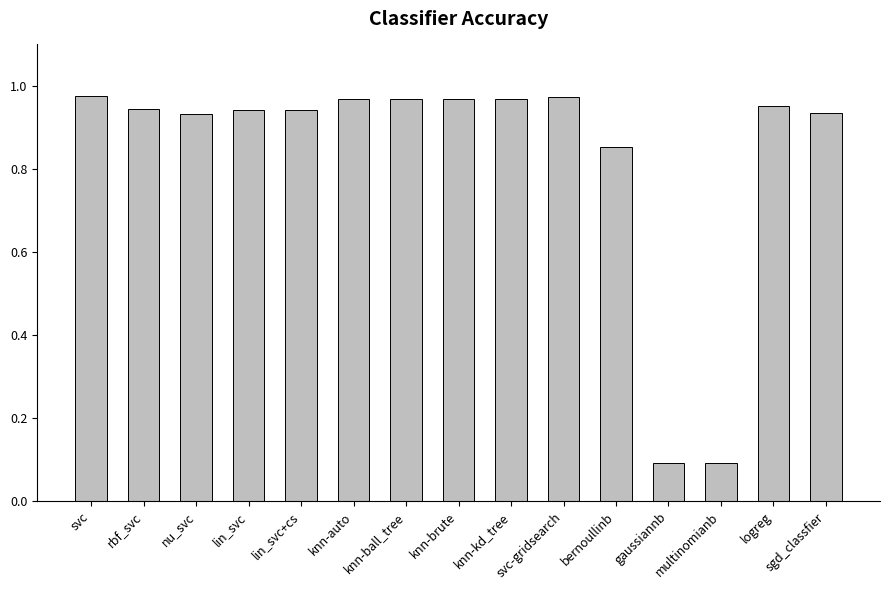

What is the sum of the values at svc-gridsearch and knn-auto?

1.9